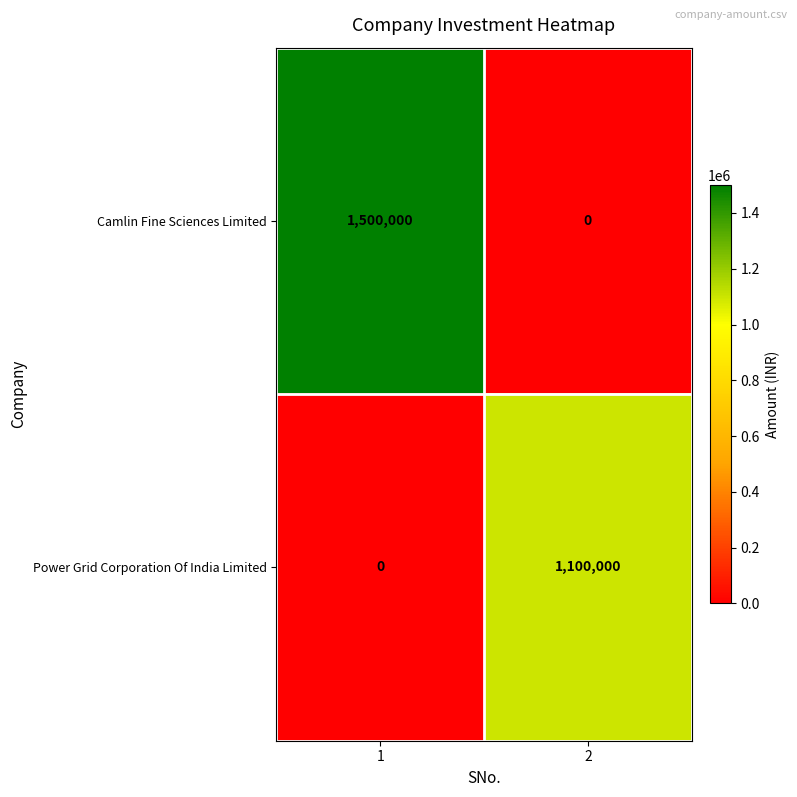

What is the total value across all series at 1?

1500000